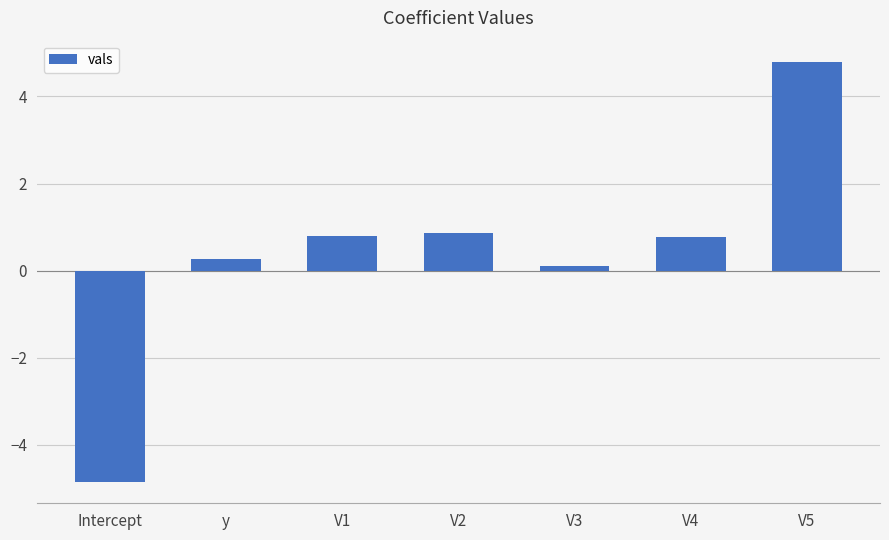

What is the label of the 1st bar from the left?

Intercept